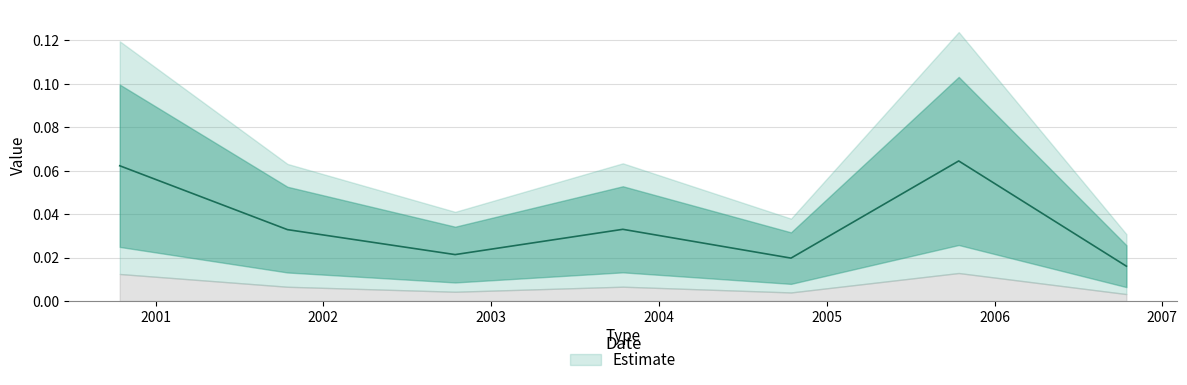

True or false: the data has more than 2 interior local peaks.

False